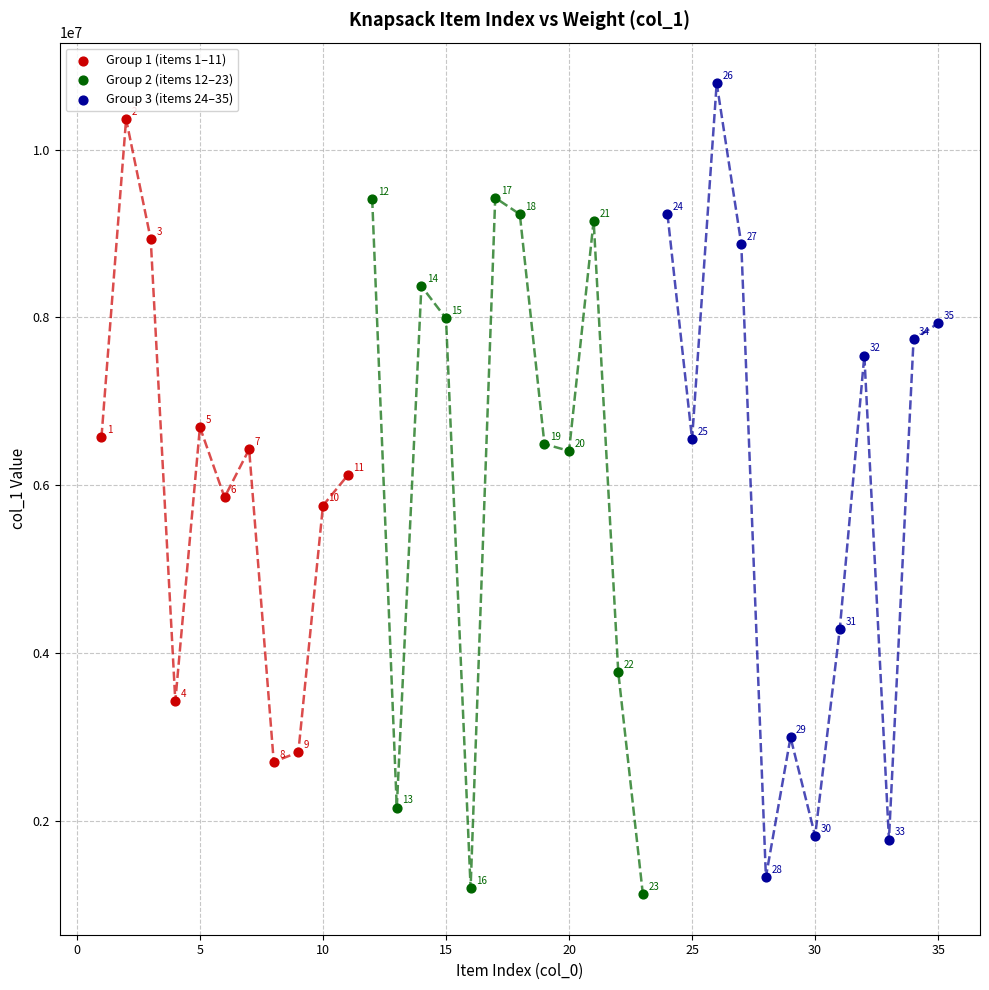

Which series contains the lowest Y value?

Group 2 (items 12–23)